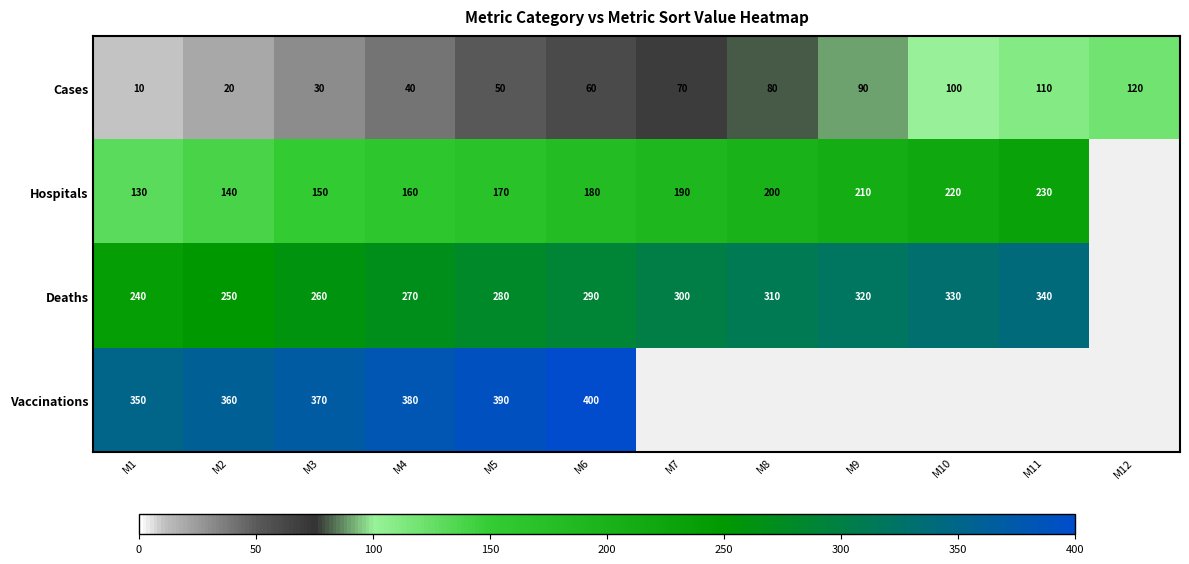

Is the value of Vaccinations at M3 greater than the value of Deaths at M7?

Yes